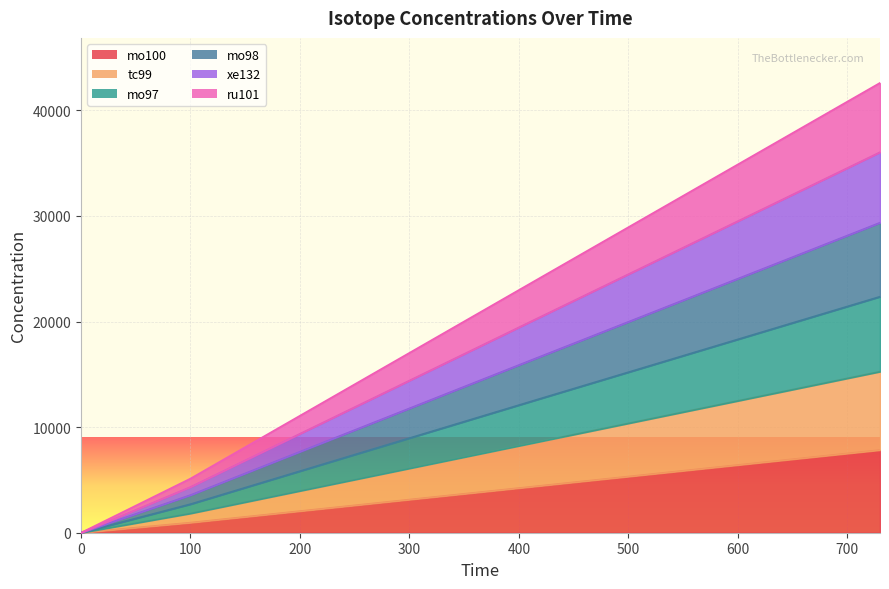

The value of mo97 at 100 is 5999.2. True or false?

False